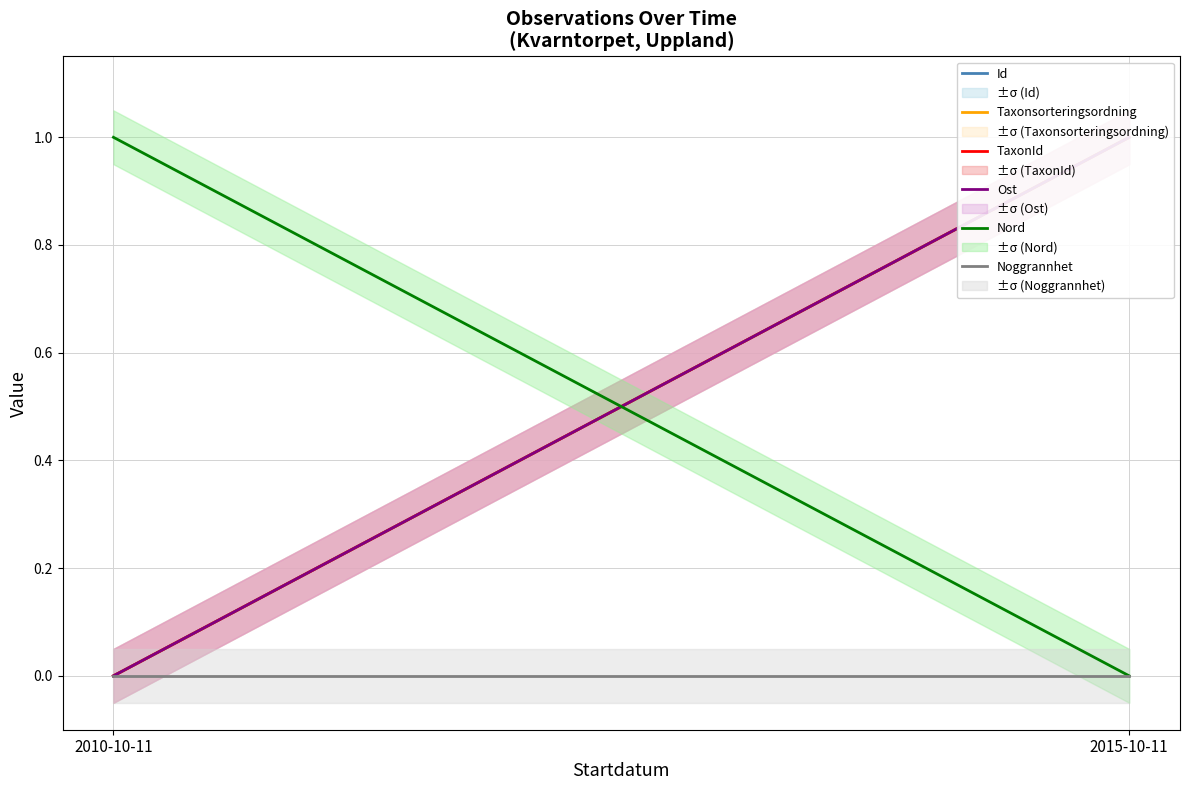

How many lines are shown in the chart?

6